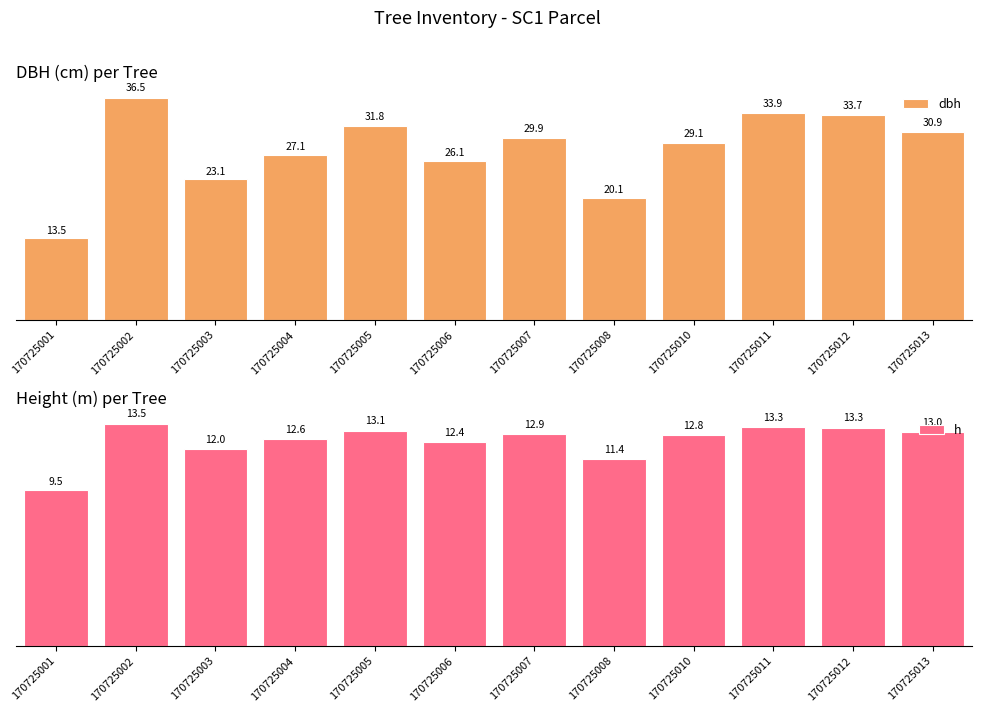

At which category does the chart reach its peak across all series?

170725002